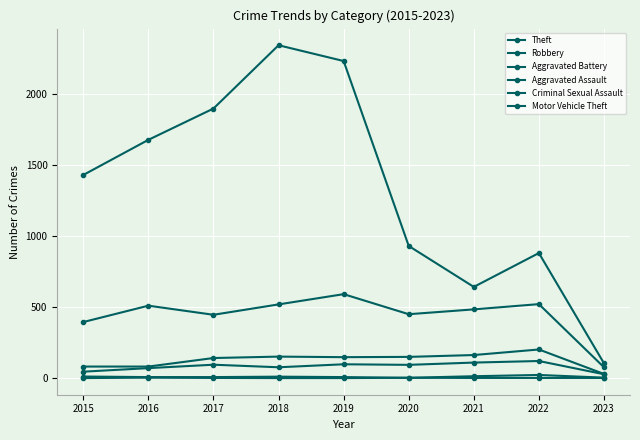

True or false: Motor Vehicle Theft and Theft cross at least once.

False